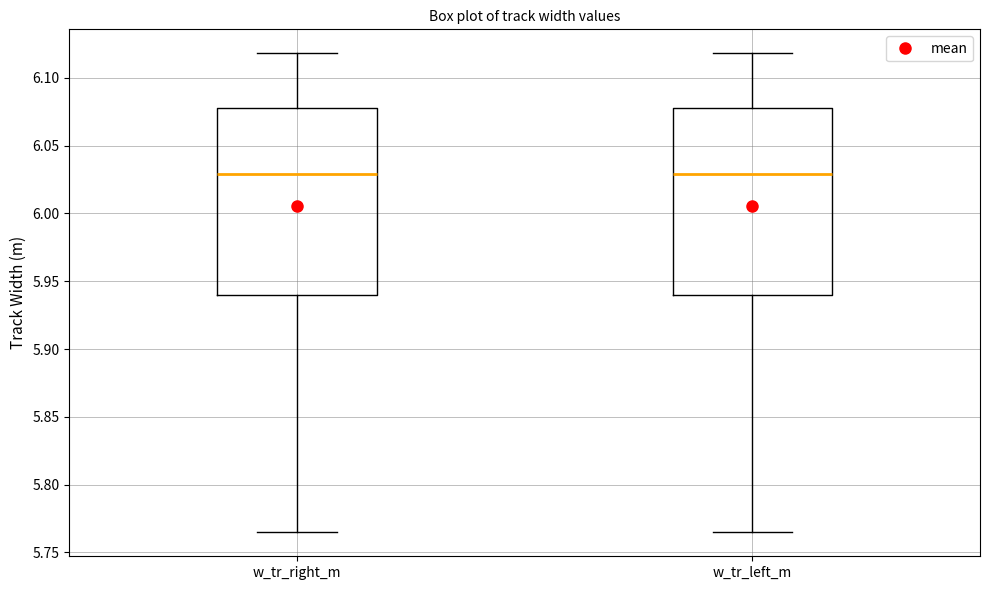

Where does the upper whisker of the box for w_tr_right_m end on the y-axis? The values are not printed on the chart, so give them approximately, as read against the axis.

6.120